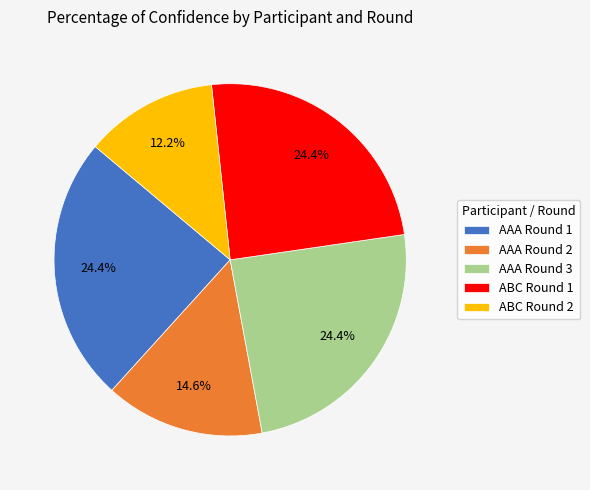

What is the smallest slice in the pie chart?

ABC Round 2